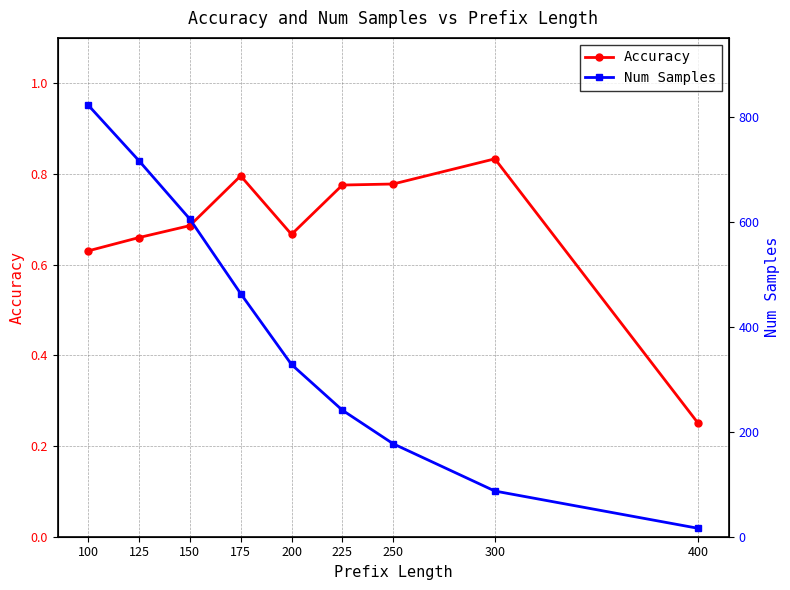

Count the Accuracy values in the range 0 to 1.

9